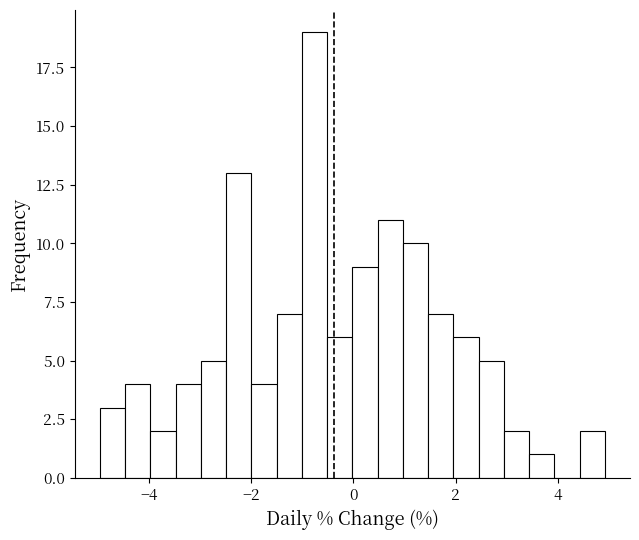

Read against the x-axis, roughly where is the centre of the tallest bar?

-0.8